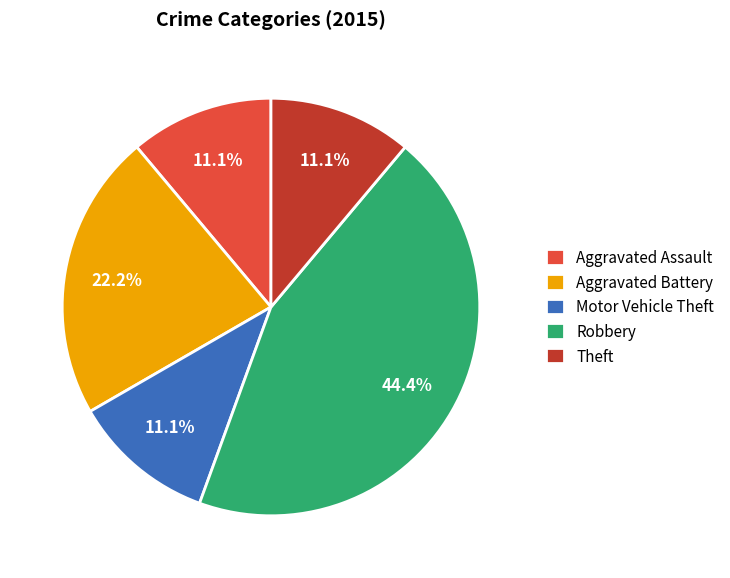

What is the ratio of the value at Aggravated Assault to the value at Theft?

1.0